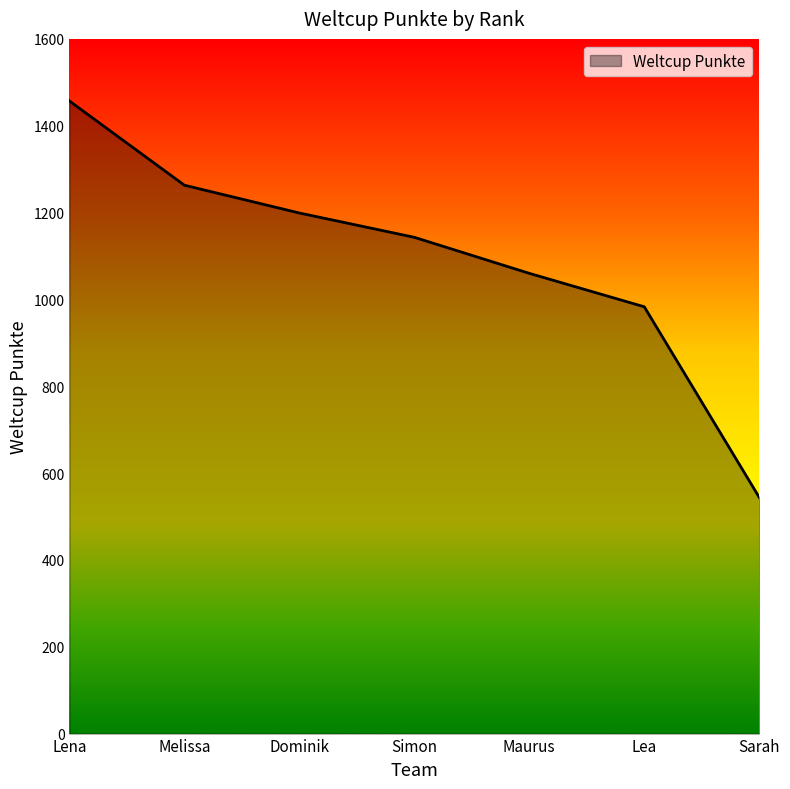

What is the change in value from Simon to Lea?

-160